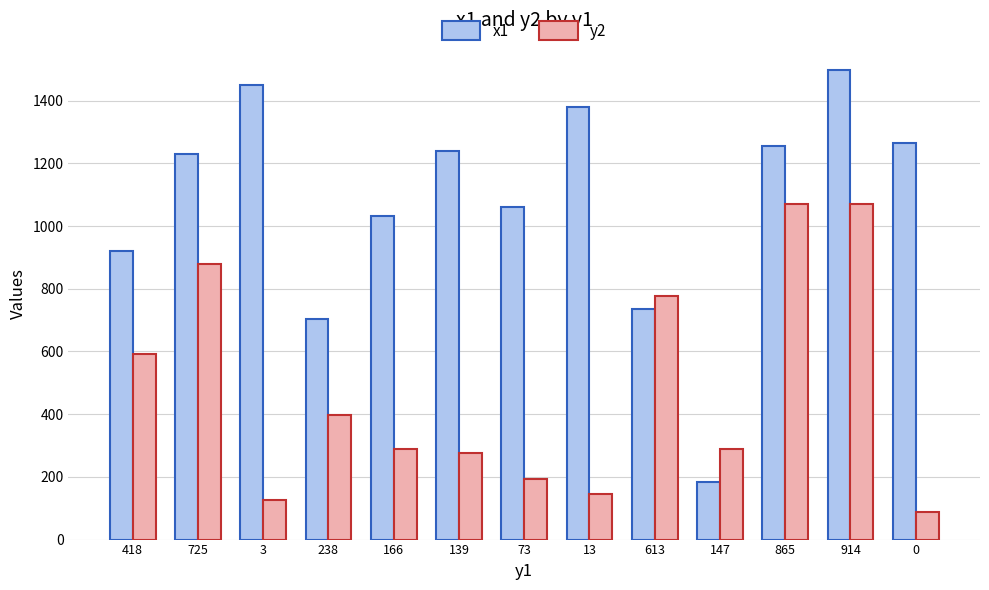

List the series in order of their overall mean, highest first.

x1, y2